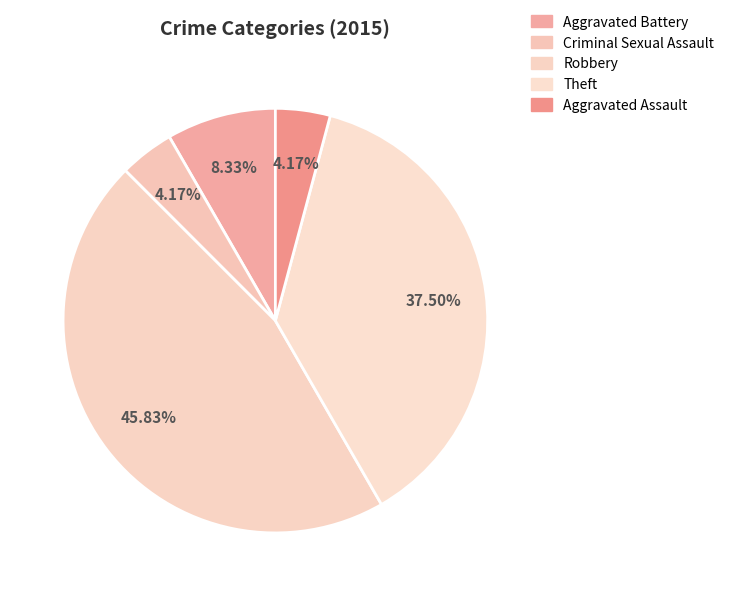

To the nearest percent, what is the difference between the Theft and Criminal Sexual Assault slice percentages?

33%